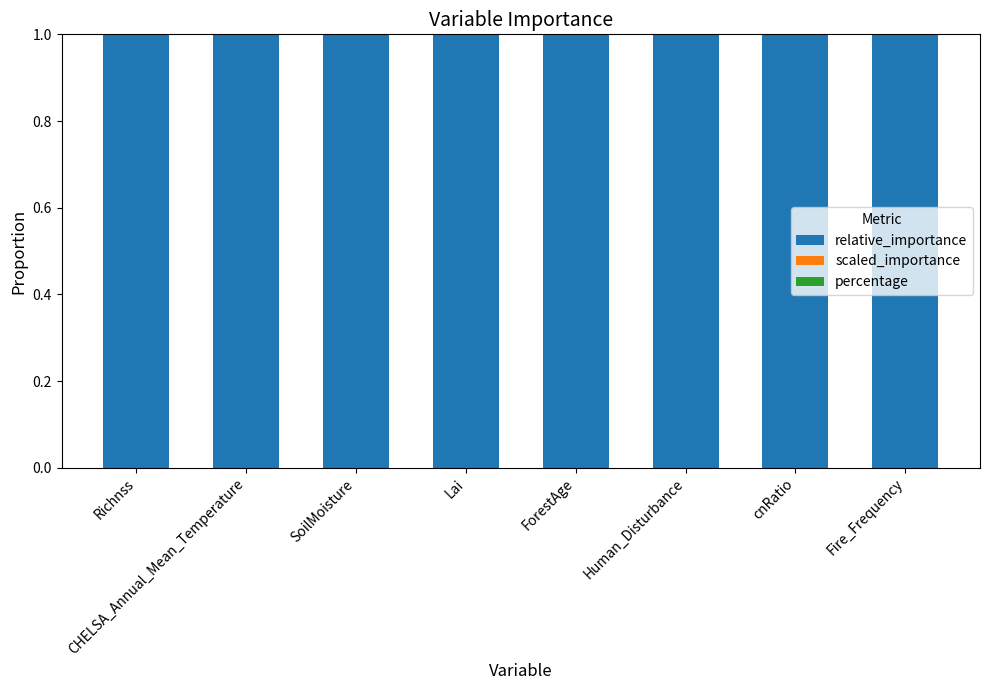

Is it true that relative_importance equals 1.3 at Lai?

False